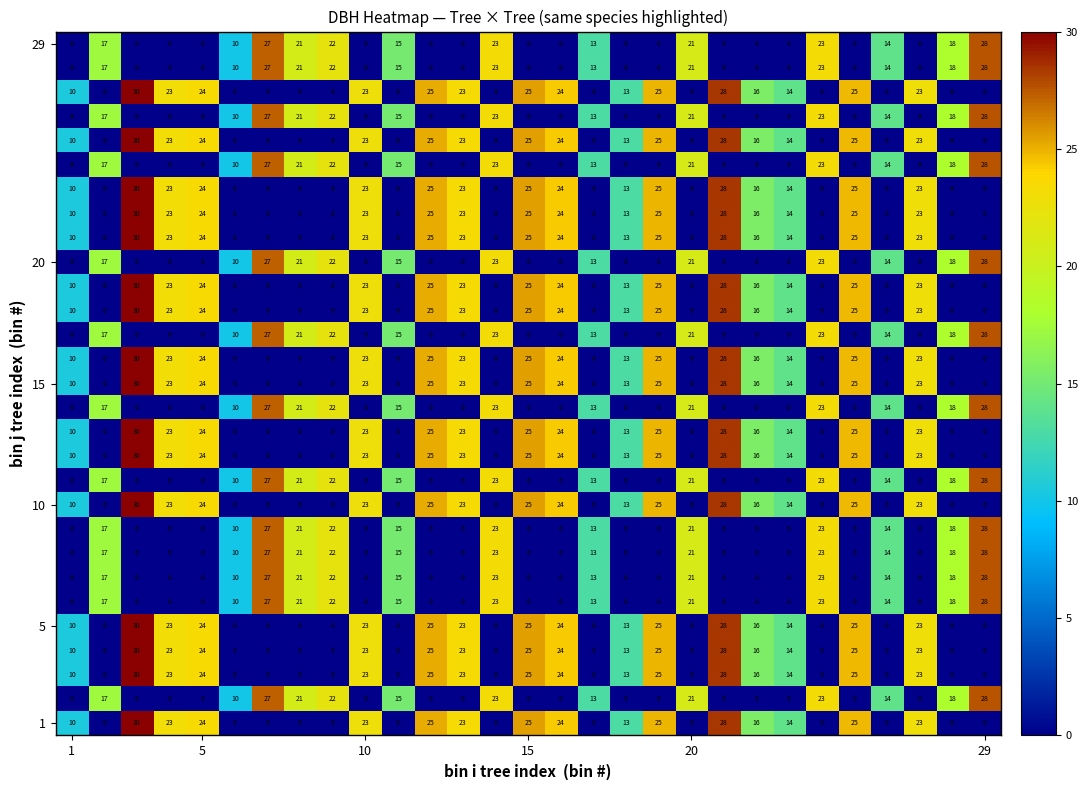

What is the difference between the maximum and second lowest values in the 10 series?

30